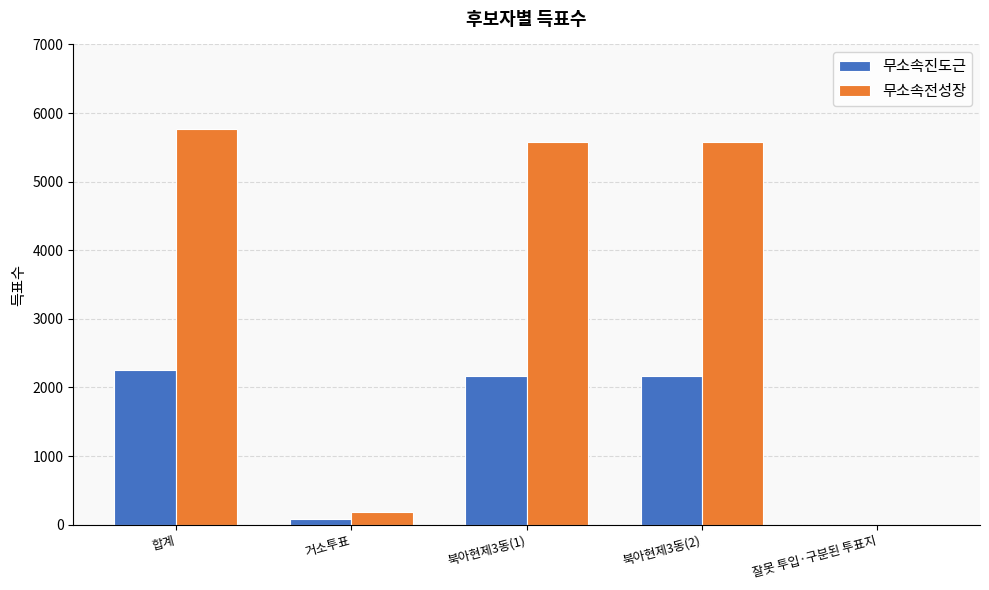

Is it true that 무소속진도근 equals 994 at 합계?

False